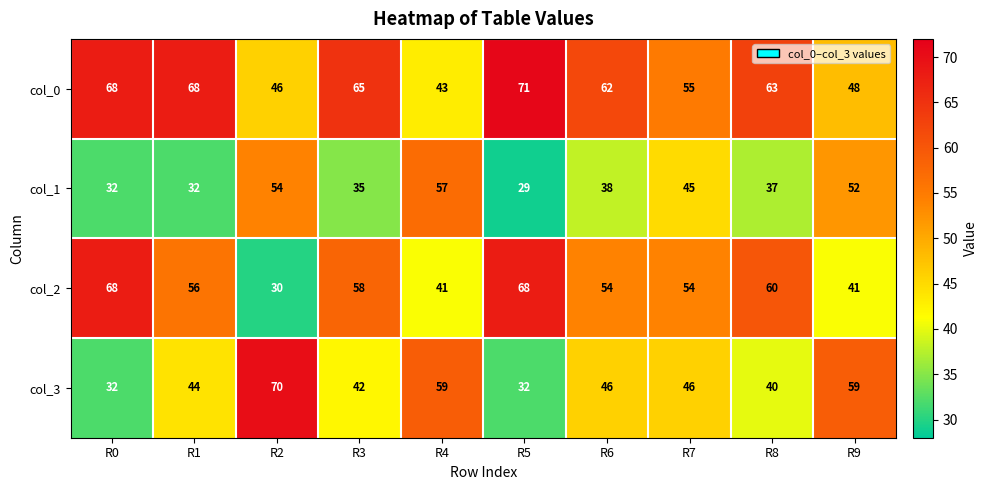

Count the number of categories in the chart.

10